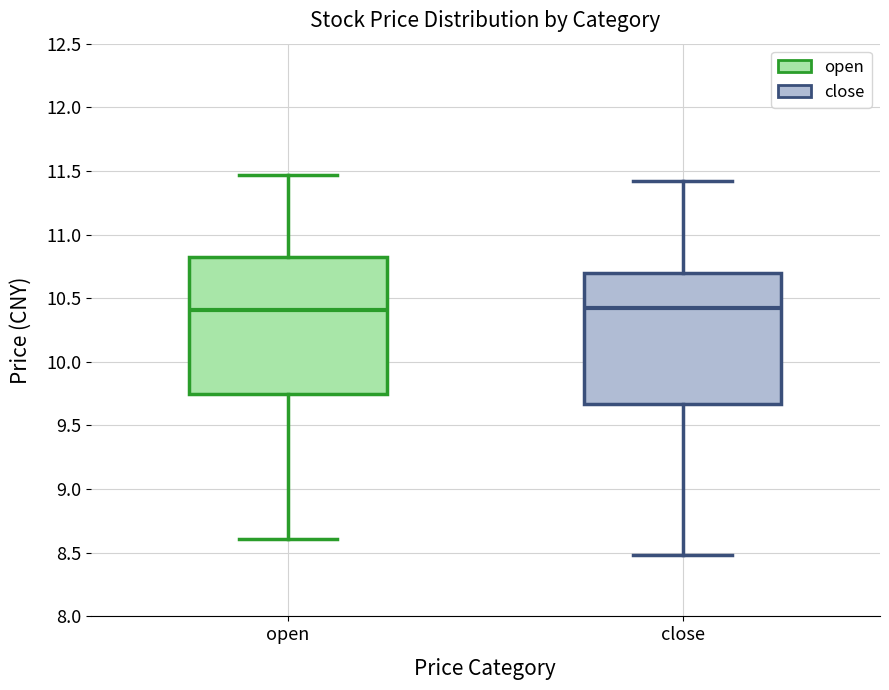

Reading left to right, transcribe this box plot: for each box, give where its median line is, the range the box spans, and where its two whiskers end, as read against the y-axis. The values are not printed on the chart, so give them approximately, as read against the axis.

open: median 10.40, box 9.75 to 10.85, whiskers 8.60 to 11.45
close: median 10.45, box 9.65 to 10.70, whiskers 8.50 to 11.40